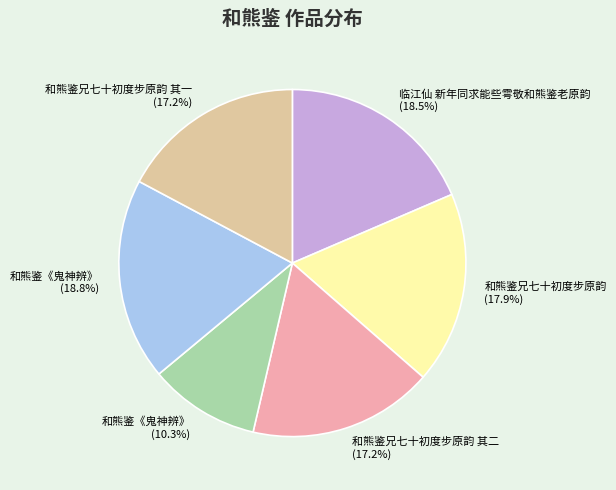

Is the sum of 和熊鉴兄七十初度步原韵 (17.9%) and 和熊鉴兄七十初度步原韵 其一 (17.2%) greater than half?

No